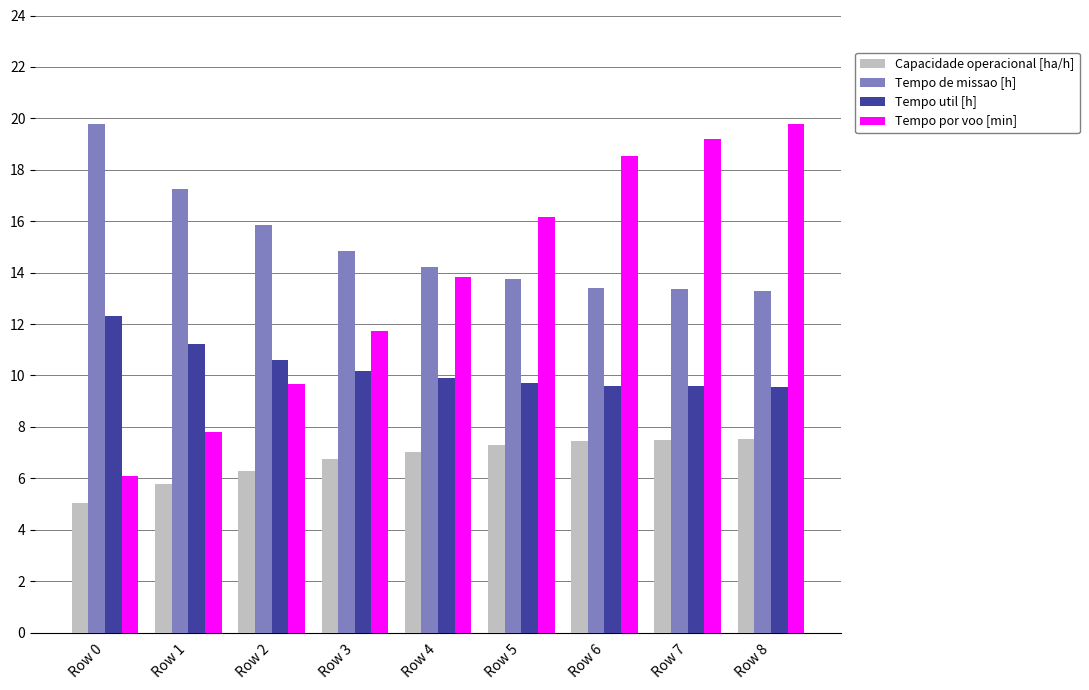

What is the sum of the Capacidade operacional [ha/h] values at Row 8 and Row 4?

14.5